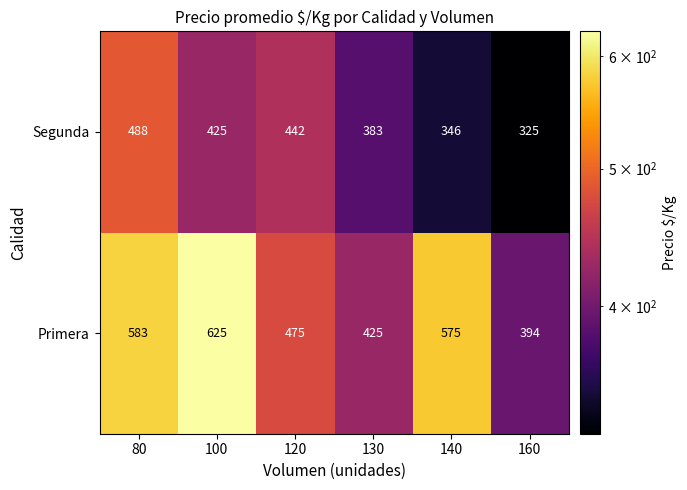

What is the spread (max minus min) of values at 100?

200